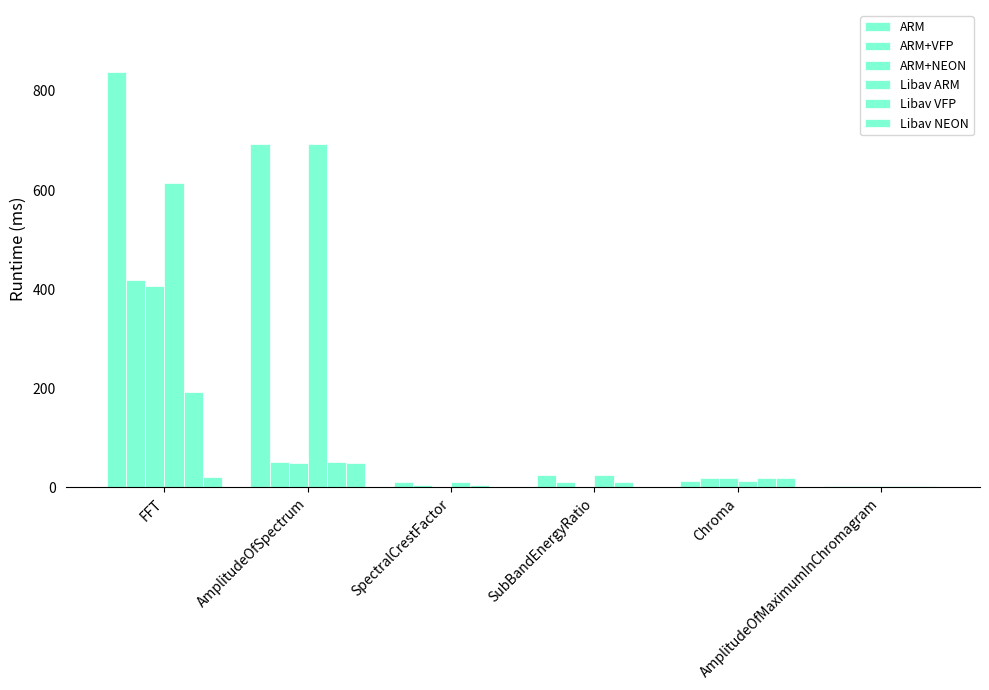

How many categories are shown in the chart?

6